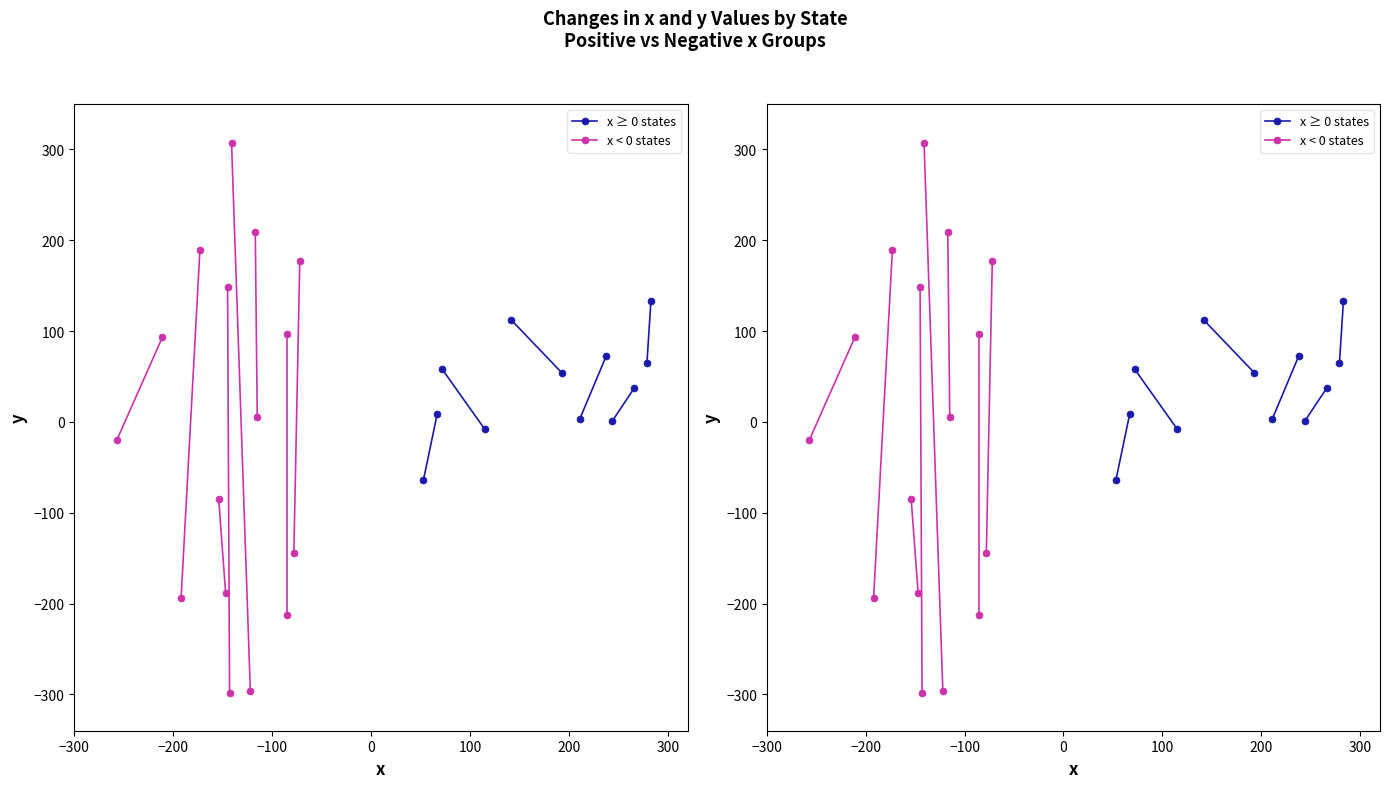

How many lines are shown in the chart?

2